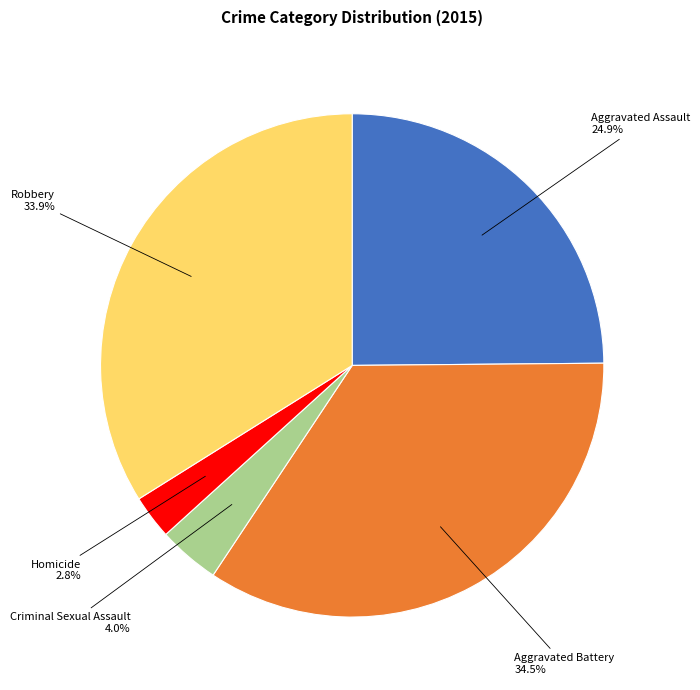

Does Robbery represent more than half of the total?

No